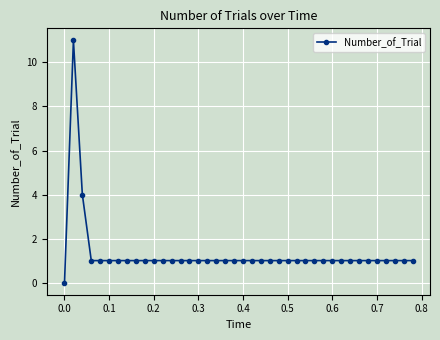

True or false: there are more than 0 points higher than both neighbors.

True